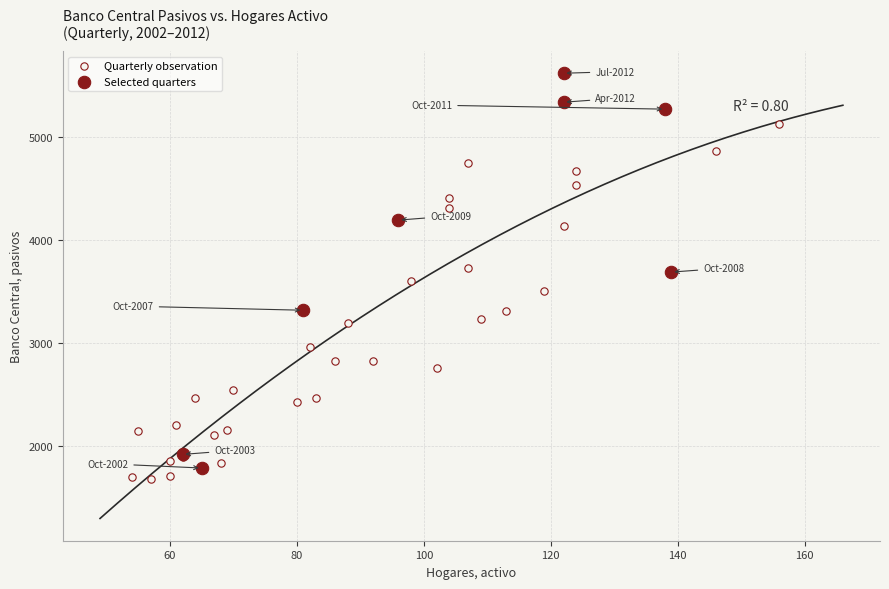

What are all the series names shown in the legend?

Quarterly observation, Selected quarters